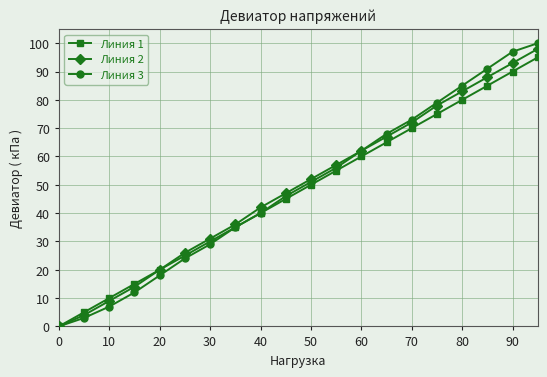

True or false: Линия 1 has more than 2 interior local peaks.

False